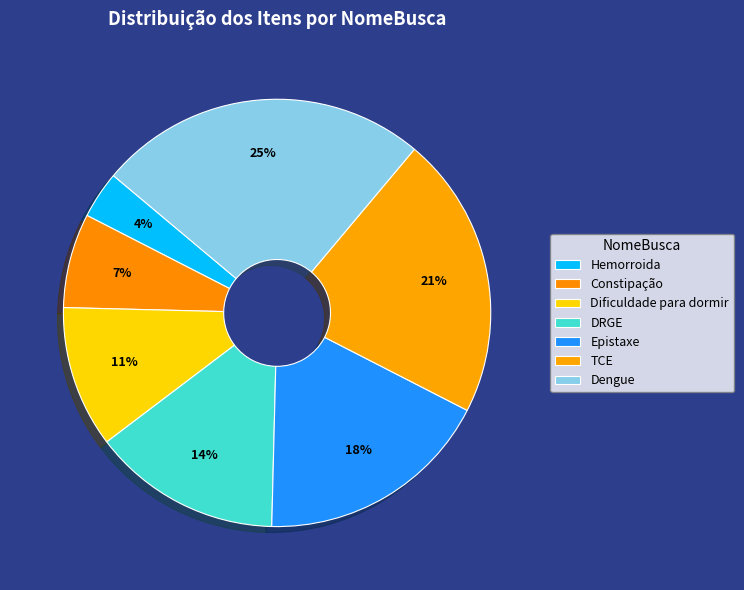

What percentage is the DRGE slice, to the nearest percent?

14%